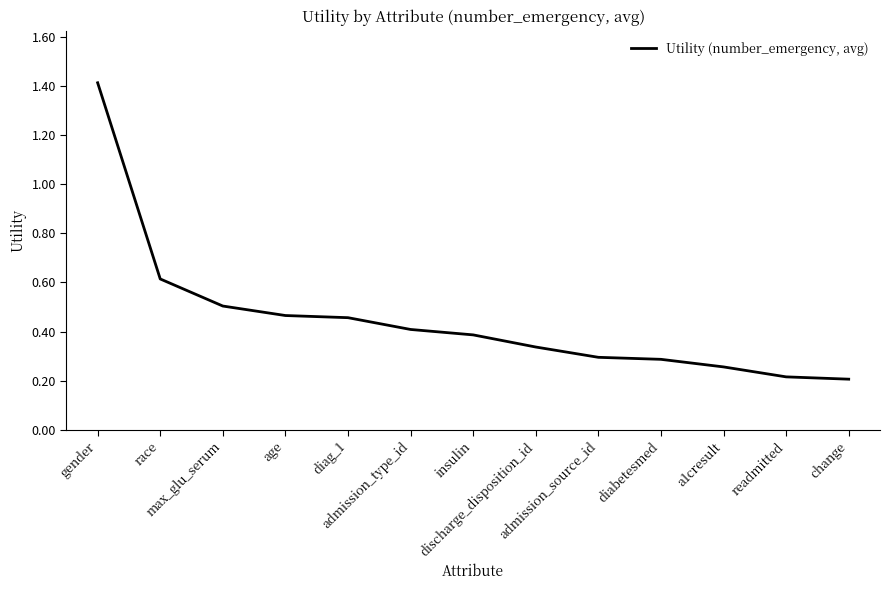

The chart shows a value of 0.1 at discharge_disposition_id. True or false?

False